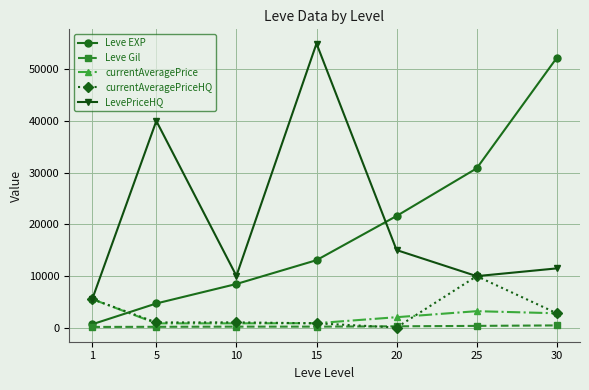

What is the difference between the second highest and minimum values in the LevePriceHQ series?

34500